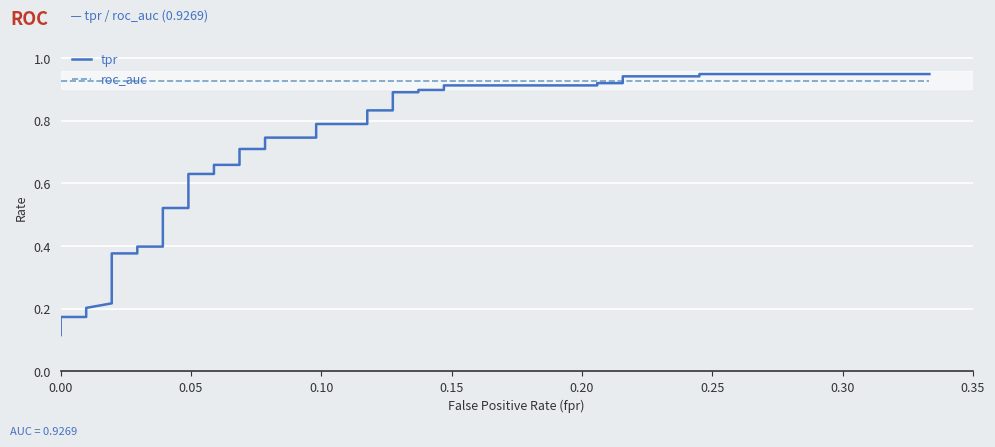

Which series has the largest range (max minus min)?

tpr